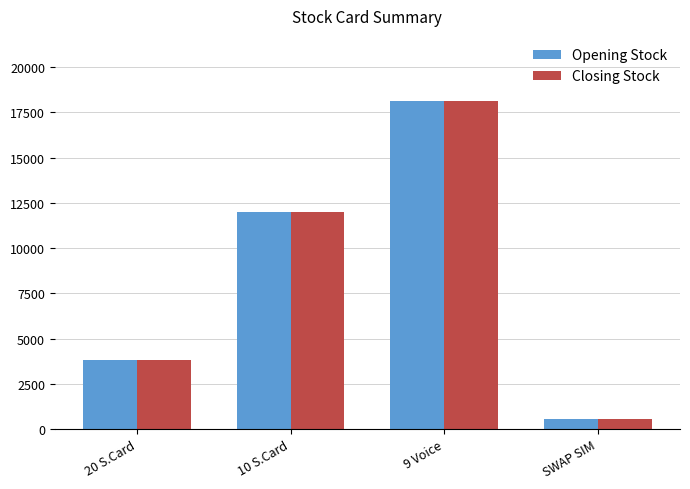

Rank the categories by Opening Stock value from lowest to highest.

SWAP SIM, 20 S.Card, 10 S.Card, 9 Voice